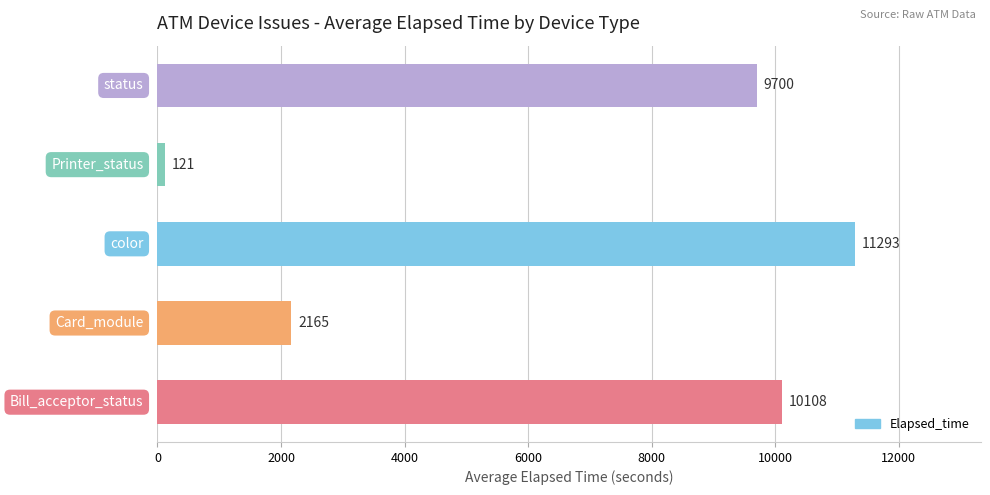

What is the greatest value displayed?

11293